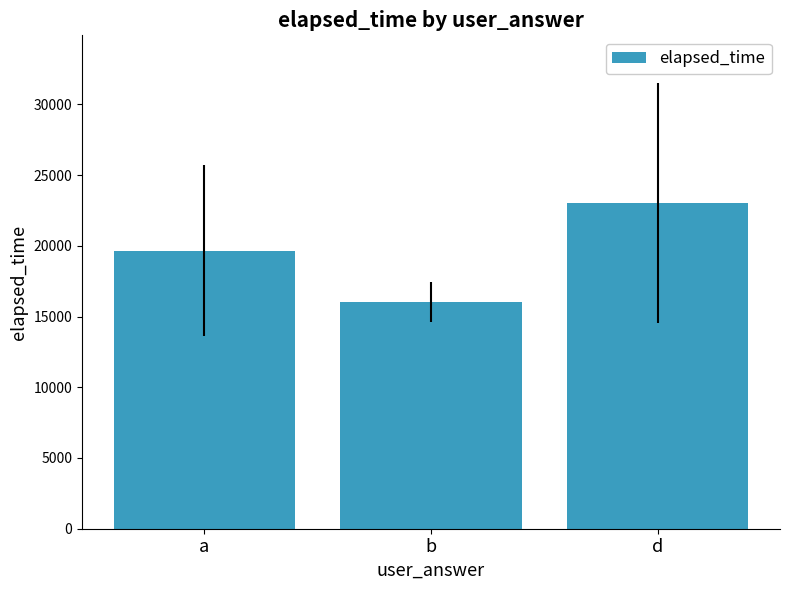

Reading left to right, extract all data points from this chart.

a=19666.7	b=16000.0	d=23000.0